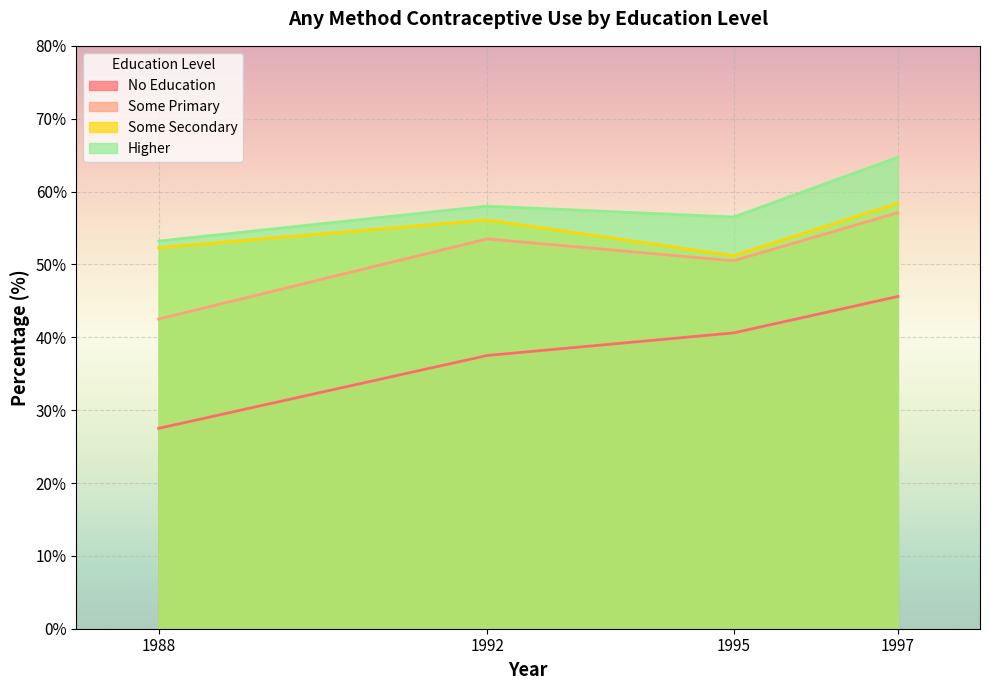

Between 1988 and 1997, which is larger?

1997